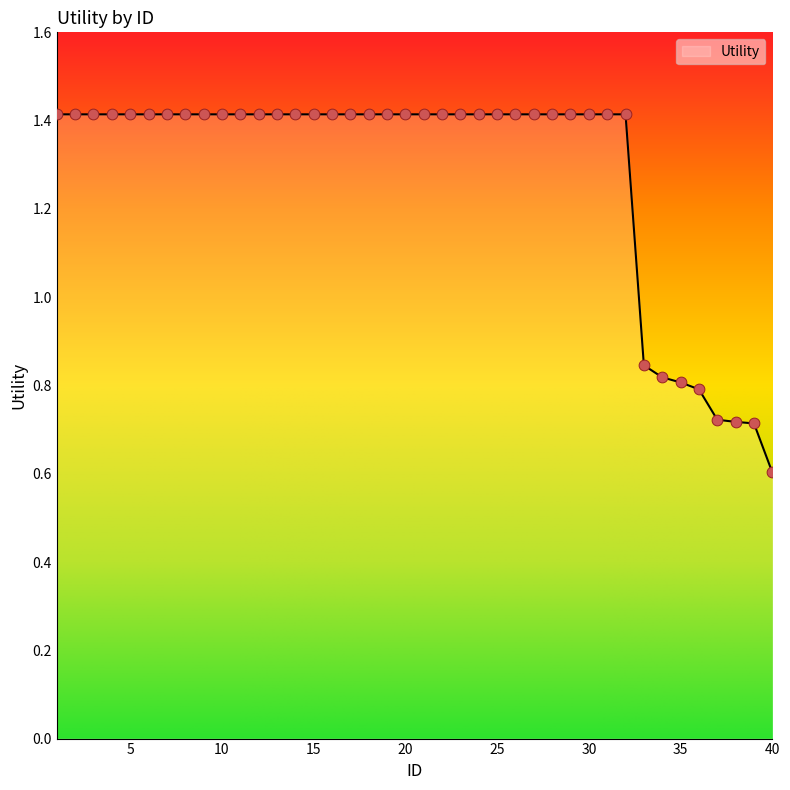

What is the greatest value displayed?

1.4